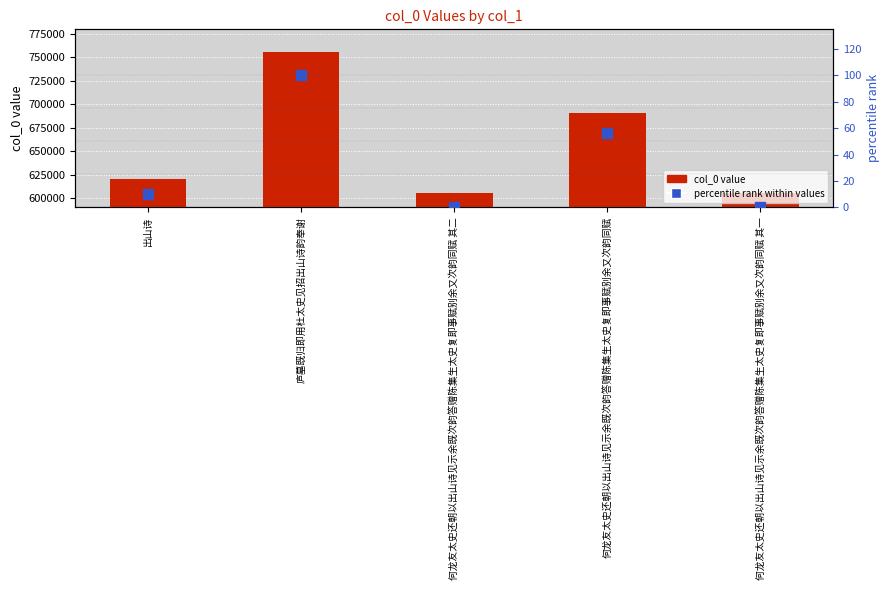

What is the total value across all series at 何龙友太史还朝以出山诗见示余既次韵答赠陈集生太史复即事赋别余又次韵同赋?

690613.6